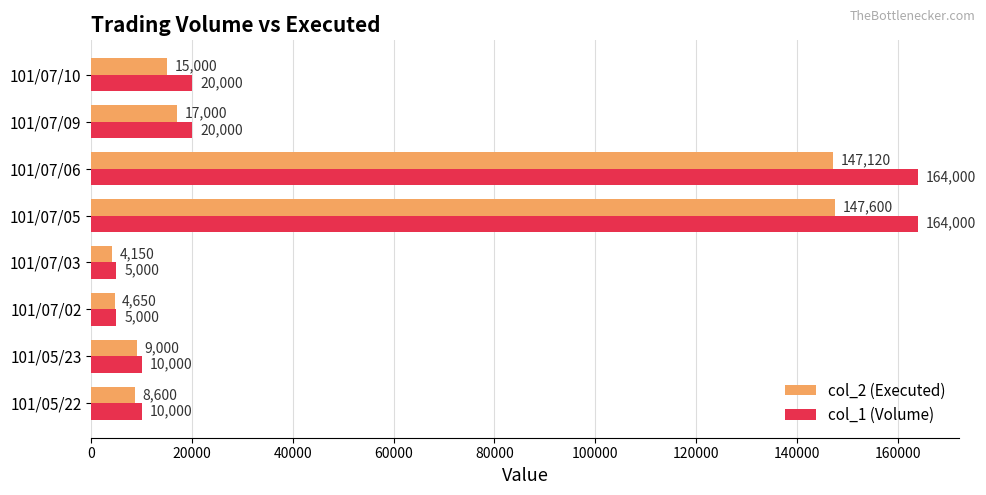

Rank the series by their average value, from lowest to highest.

col_2 (Executed), col_1 (Volume)